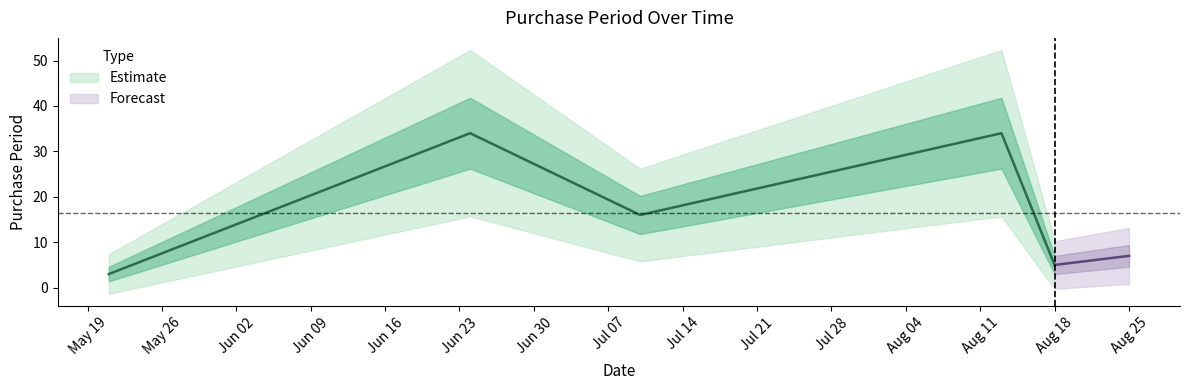

How many lines are shown in the chart?

1